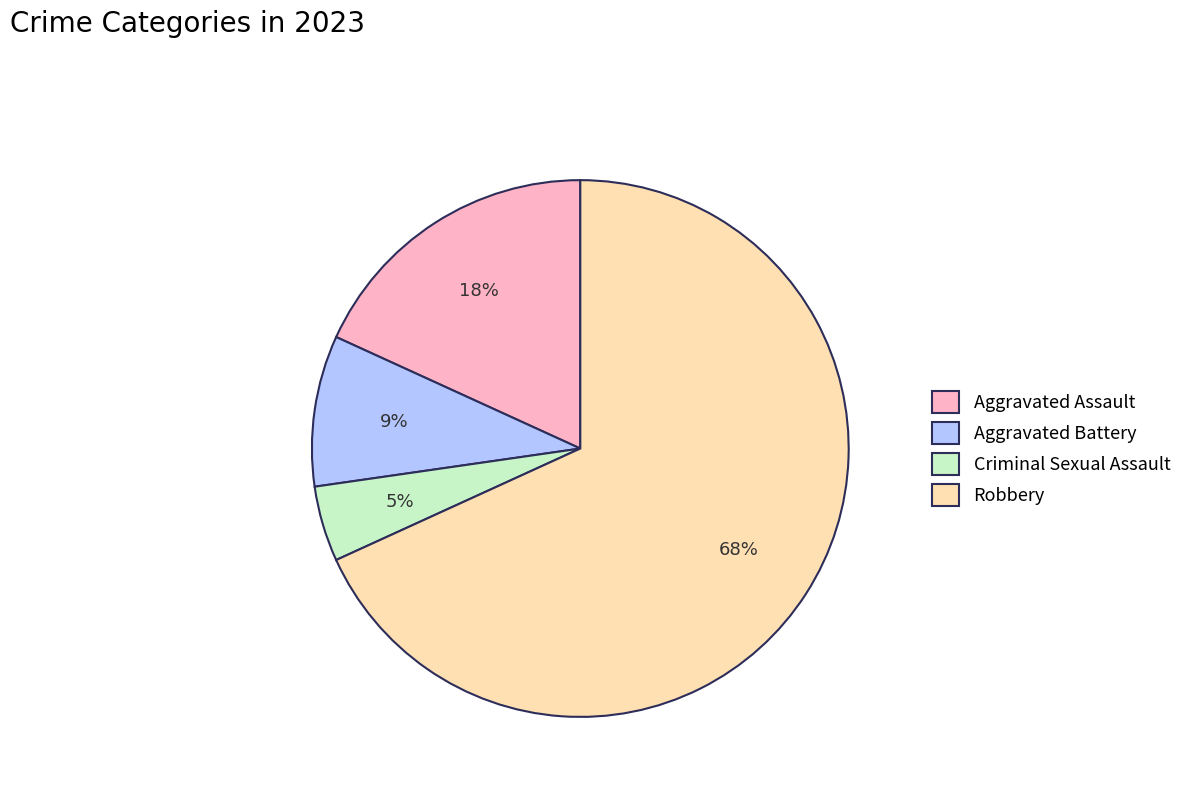

How many slices are in this pie chart?

4